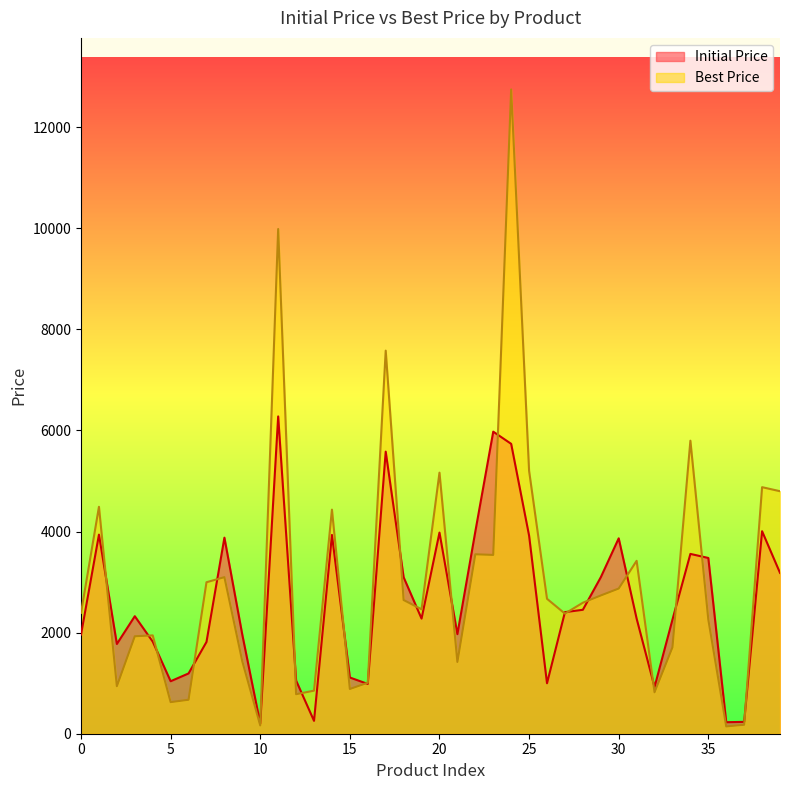

Which series ends up on top after the final intersection of Best Price and Initial Price?

Best Price